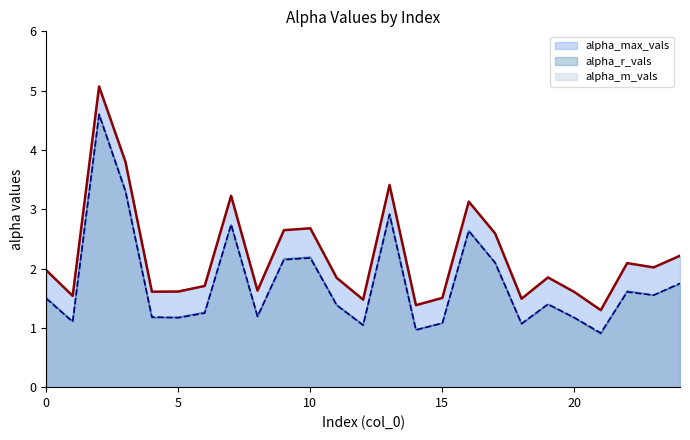

Does the chart display data point markers on the line(s)?

No